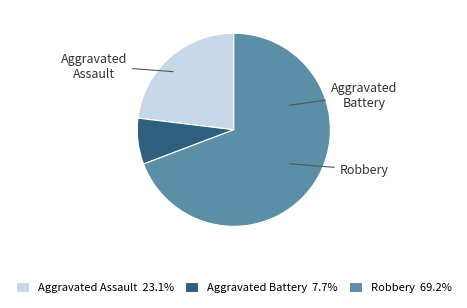

Does any single category account for the majority?

Yes